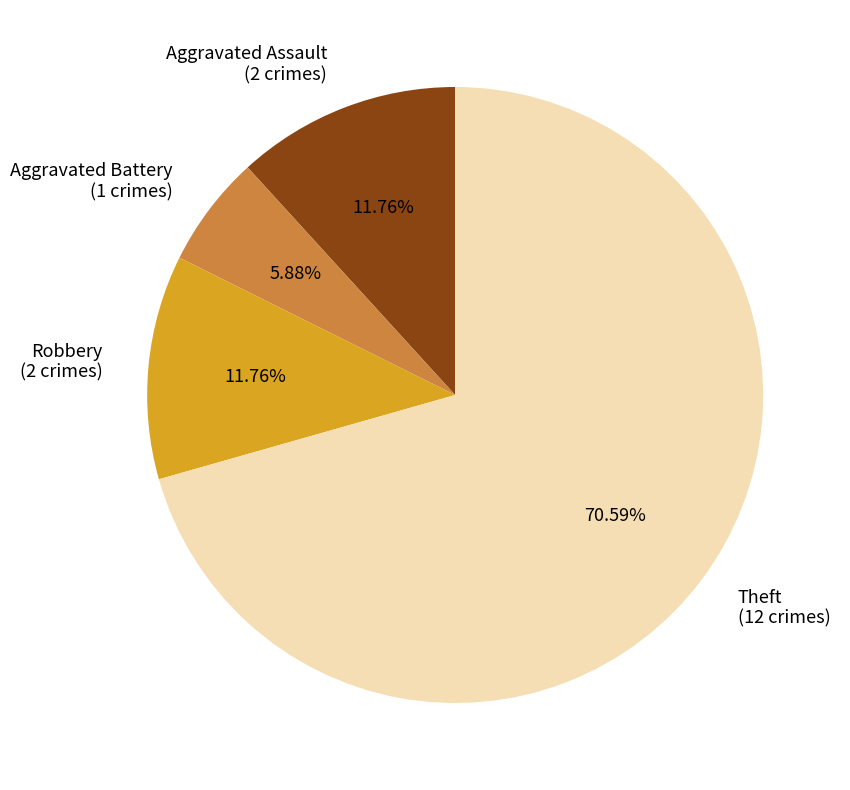

Which slice is the largest?

Theft